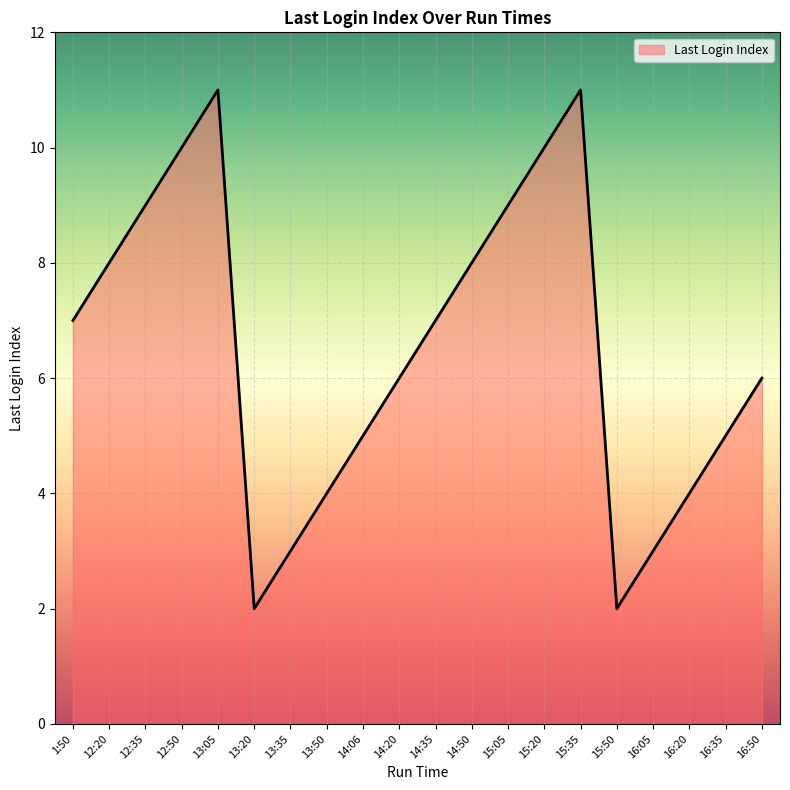

The value at 13:05 is 17. True or false?

False